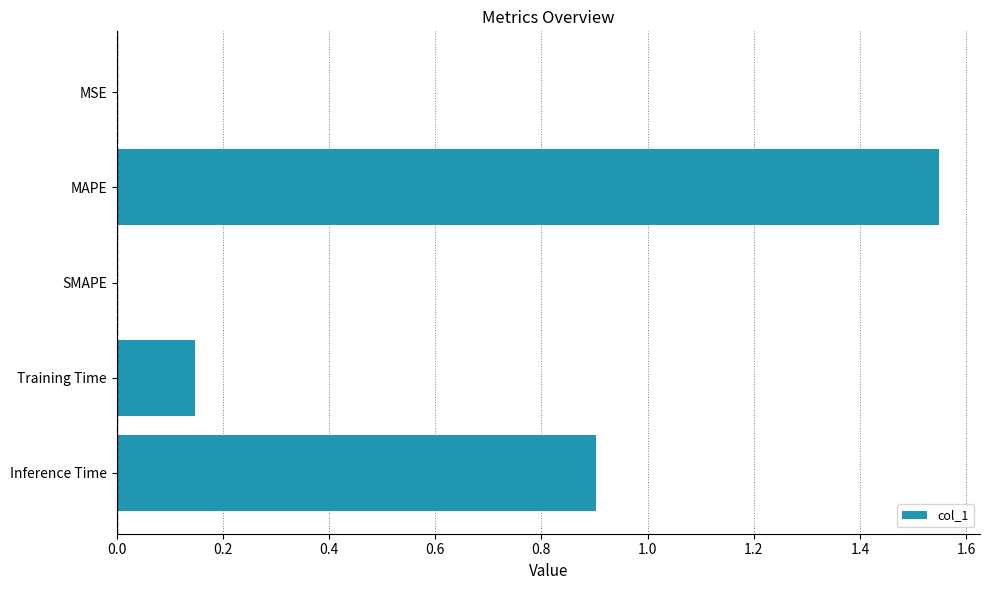

Are the bars horizontal?

Yes